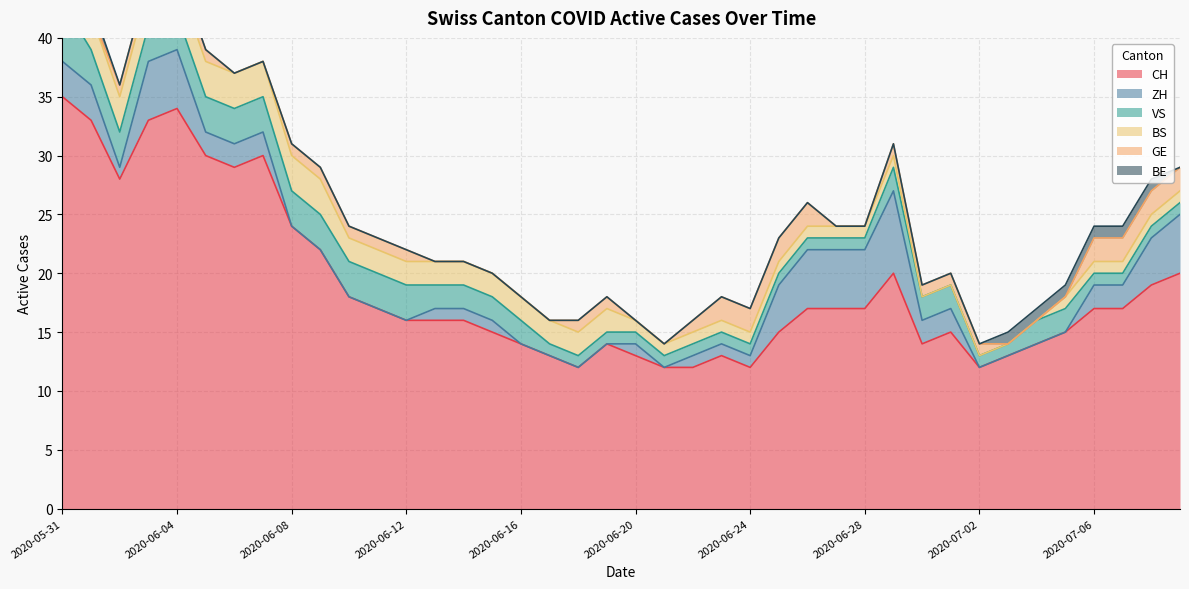

What are all the series names shown in the legend?

CH, ZH, VS, BS, GE, BE